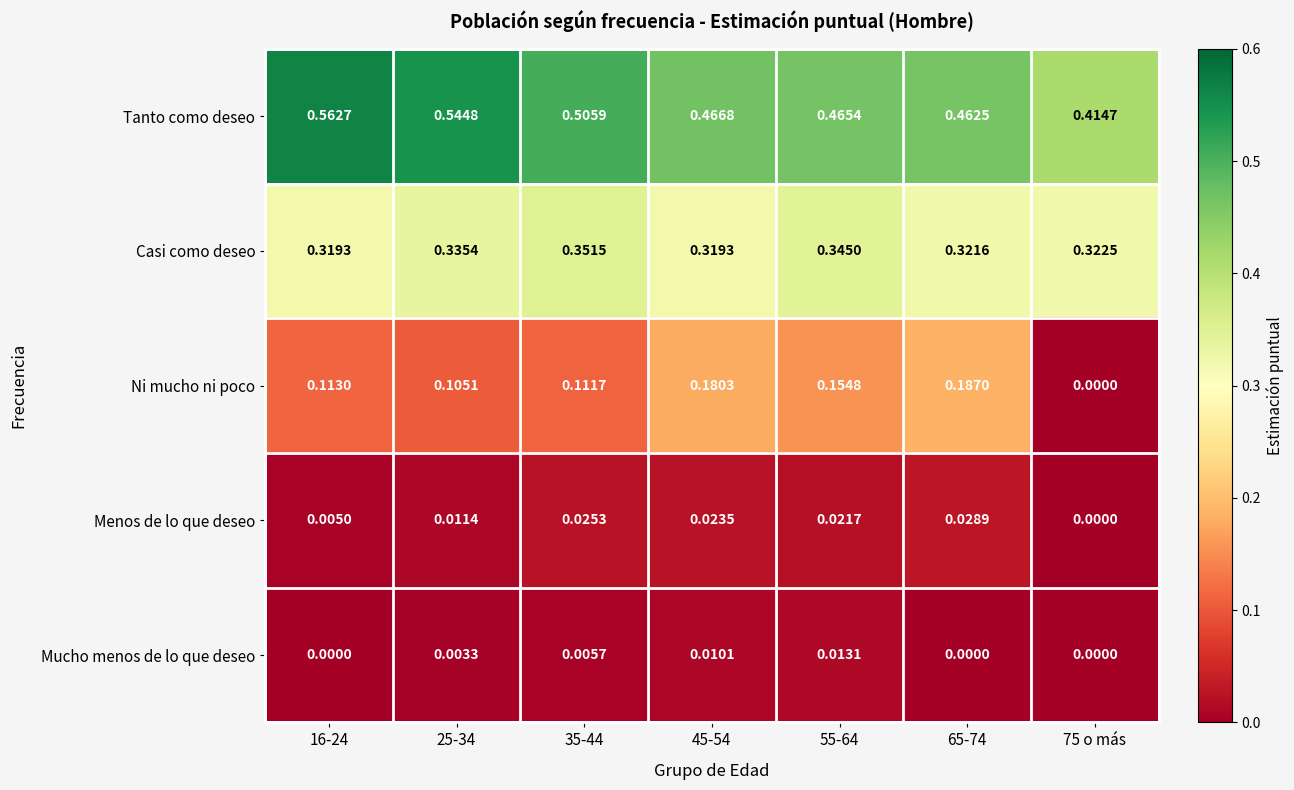

Which series has the largest total across all categories?

Tanto como deseo